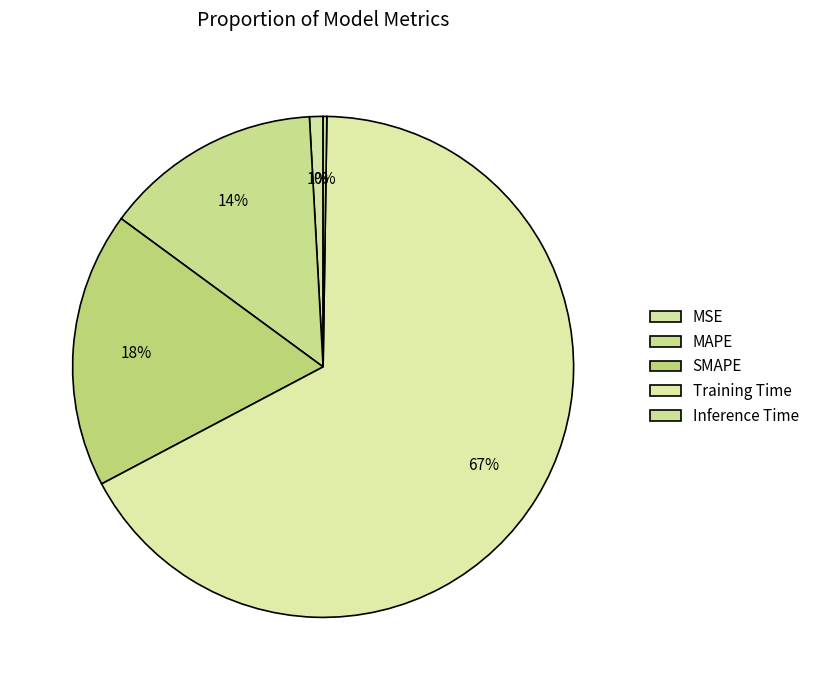

What is the majority slice?

Training Time